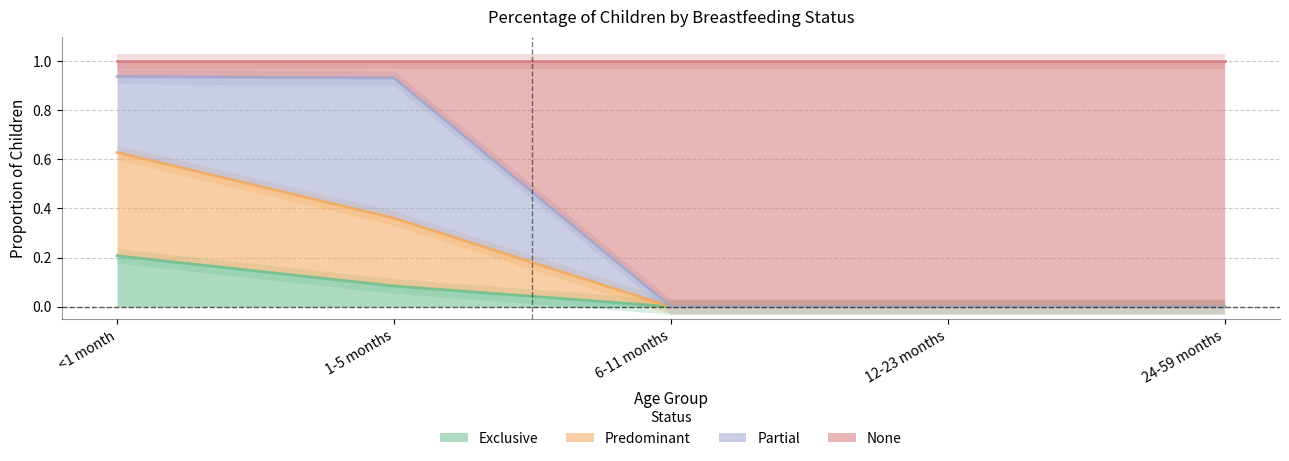

At which category is the sum across all series the highest?

<1 month